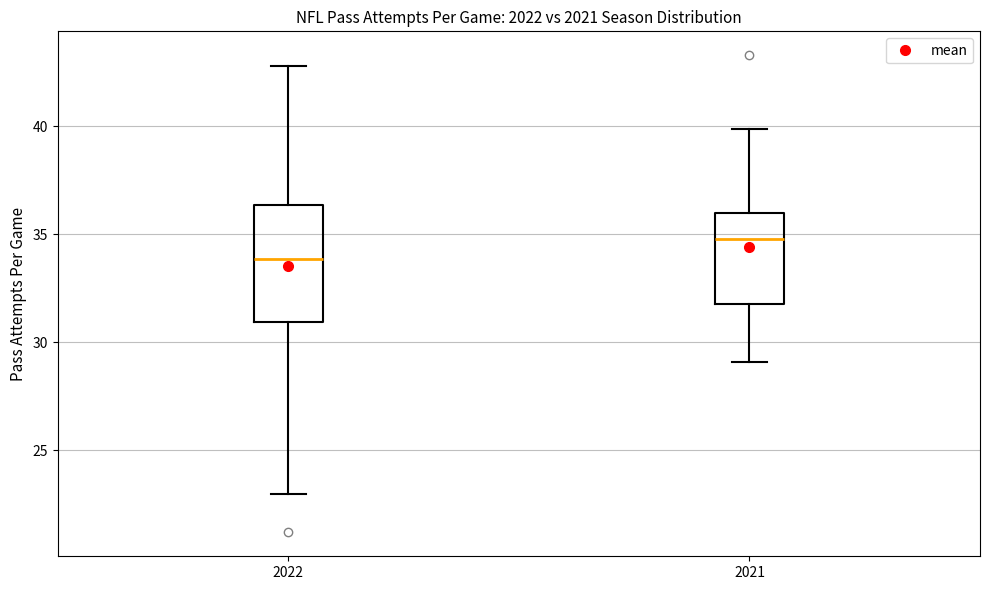

Reading left to right, transcribe this box plot: for each box, give where its median line is, the range the box spans, and where its two whiskers end, as read against the y-axis. The values are not printed on the chart, so give them approximately, as read against the axis.

2022: median 34.0, box 31.0 to 36.5, whiskers 23.0 to 43.0
2021: median 35.0, box 32.0 to 36.0, whiskers 29.0 to 40.0